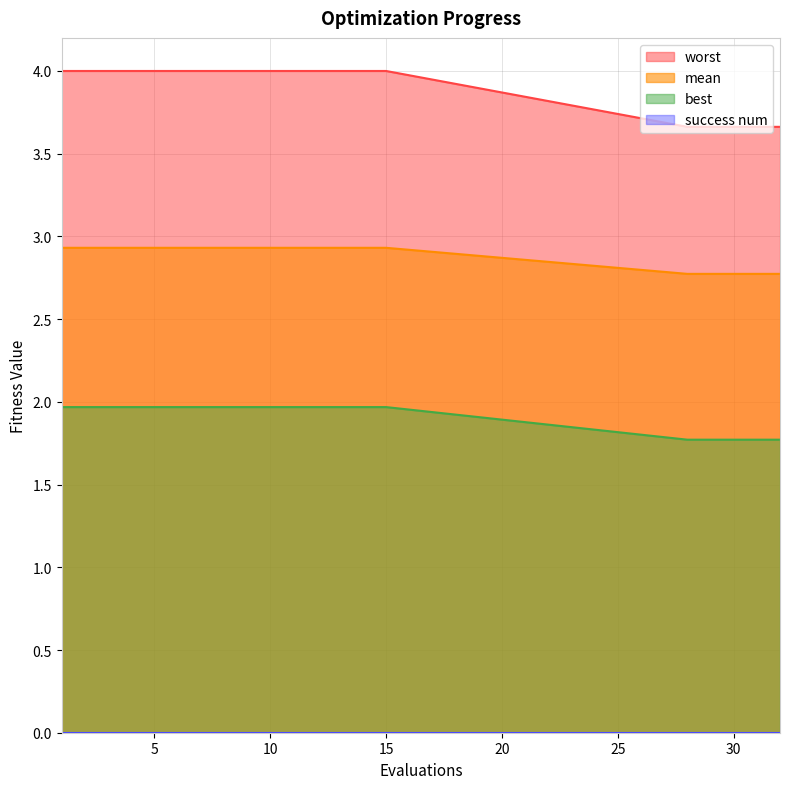

The value of mean at 6 is 4.0. True or false?

True